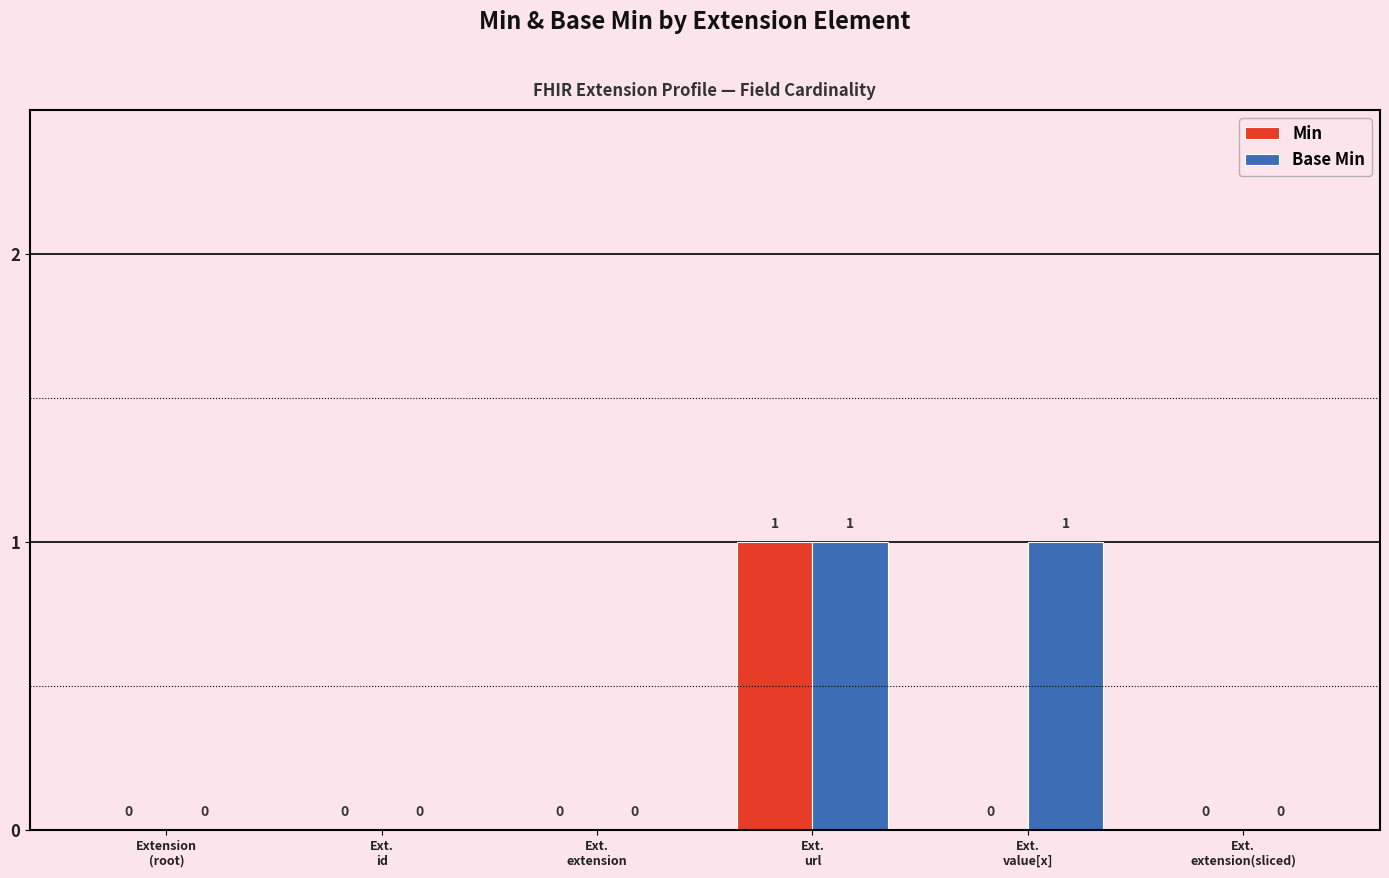

How many Min values are between 0 and 1?

6